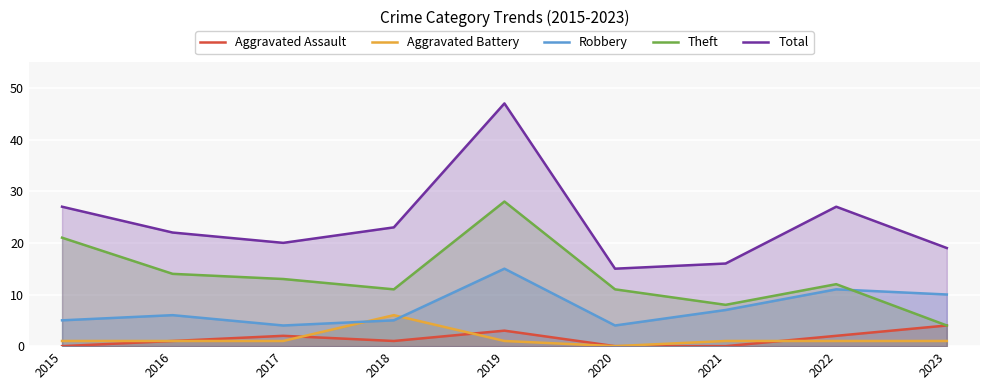

Which has a higher value, 2020 or 2022?

2022